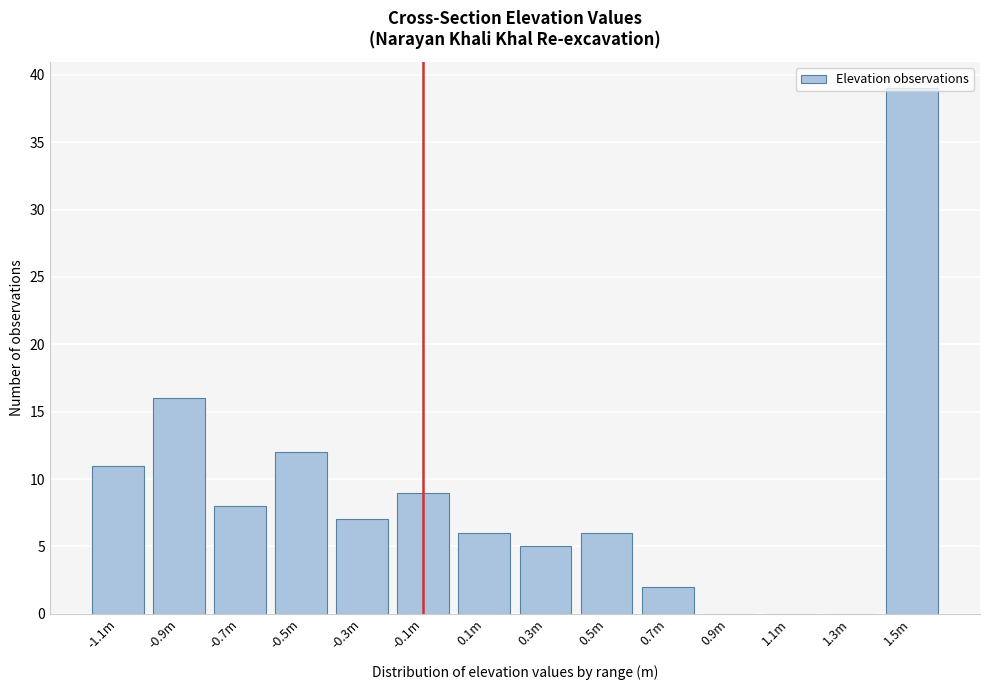

Which has a higher value, -0.3m or -0.9m?

-0.9m